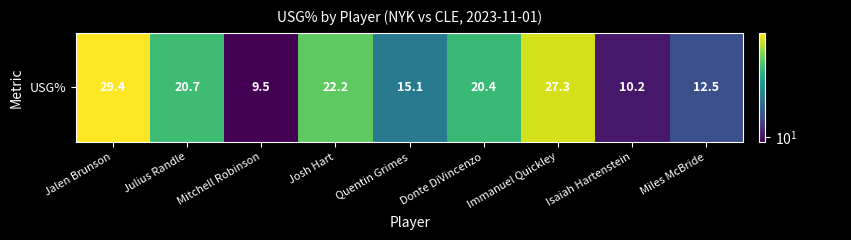

Which has a higher value, Mitchell Robinson or Julius Randle?

Julius Randle